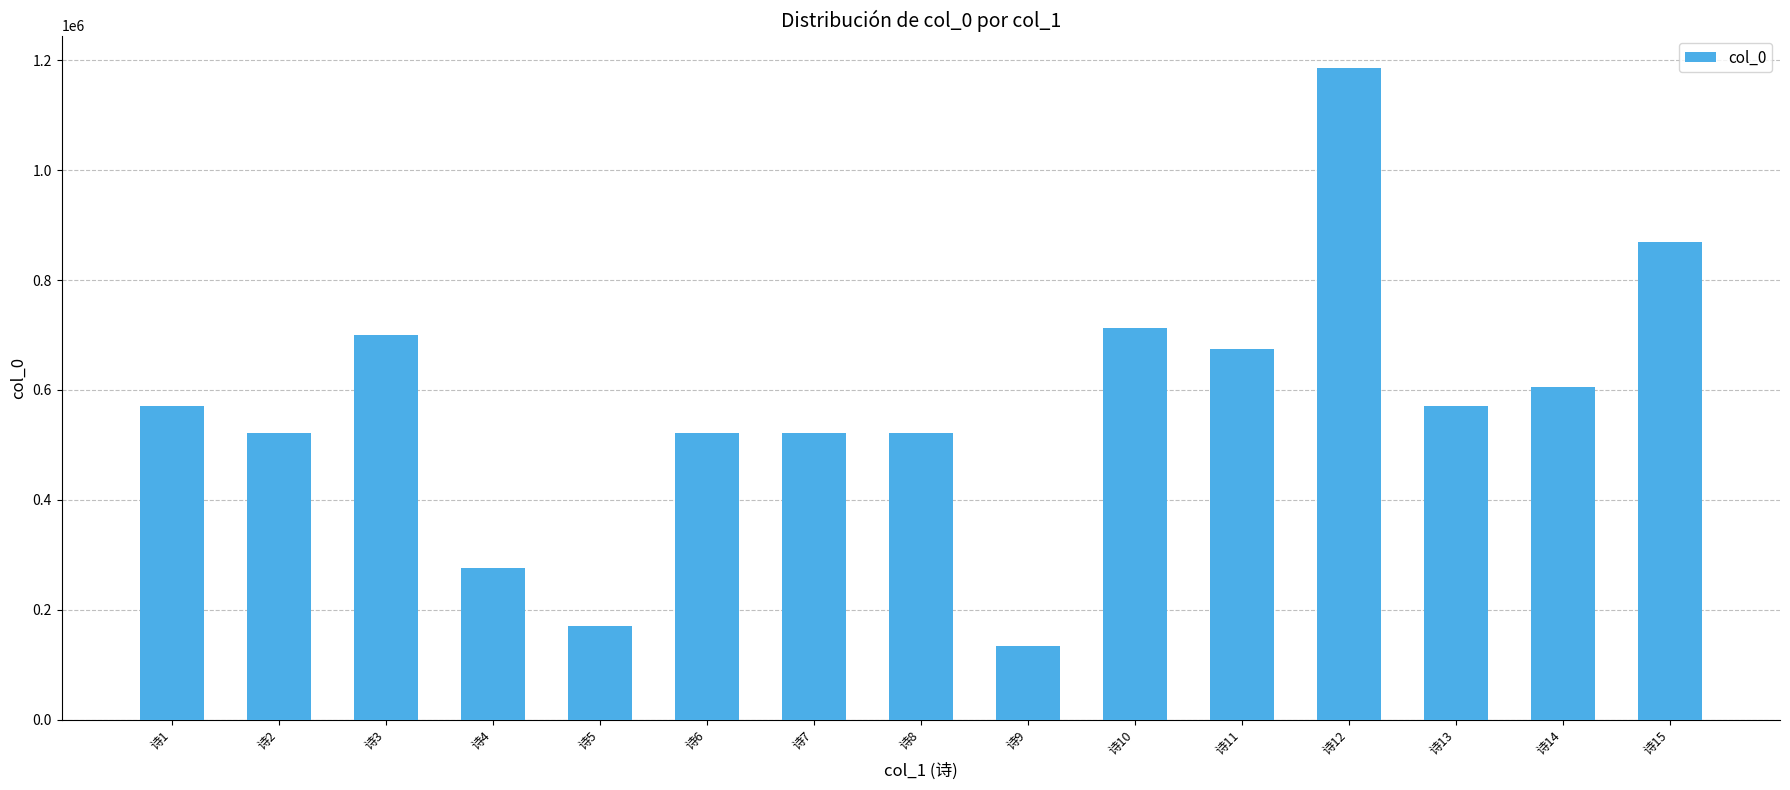

Is it true that the value at 诗4 is 72800?

False